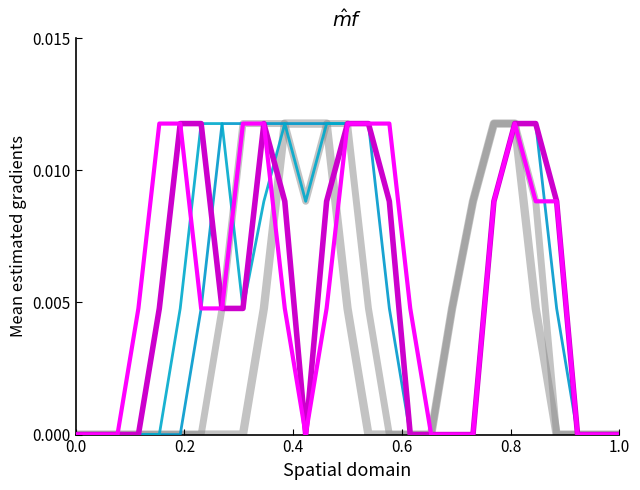

How many distinct data groups are displayed?

6